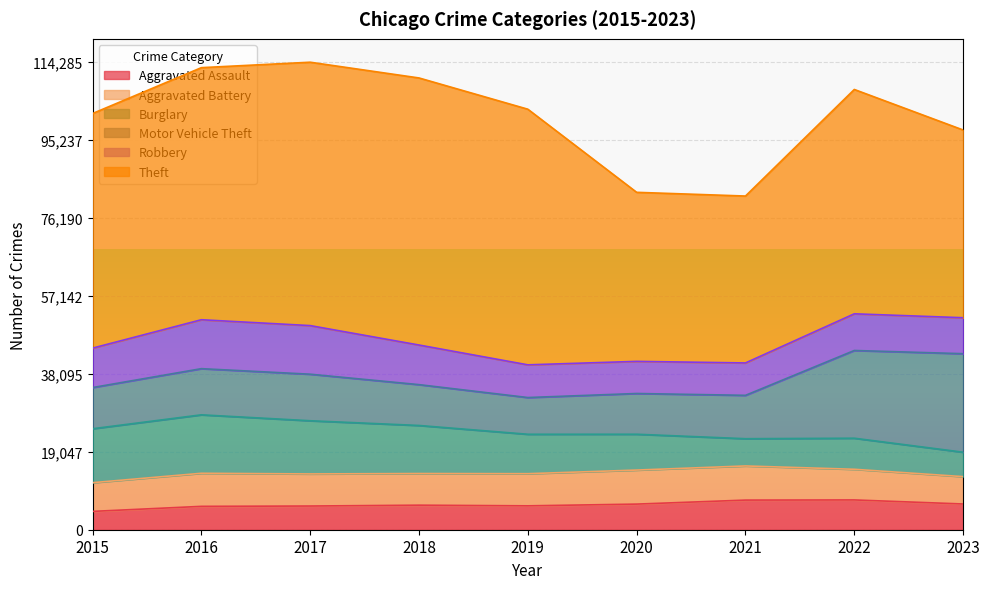

What is the highest value of the Aggravated Assault series?

7281